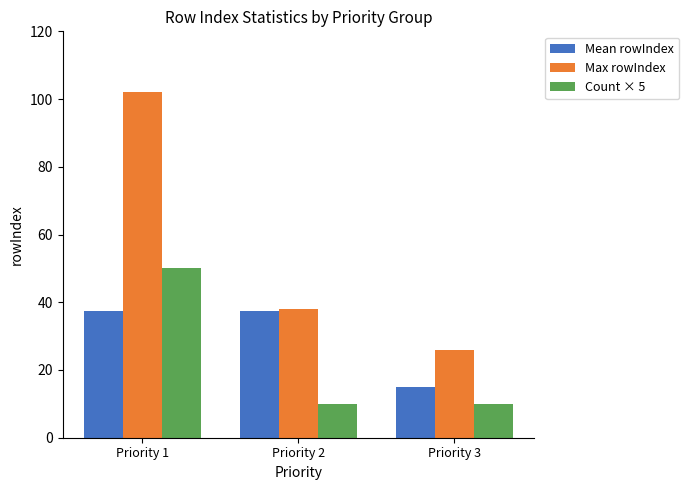

Is the value of Max rowIndex at Priority 3 greater than the value of Mean rowIndex at Priority 3?

Yes